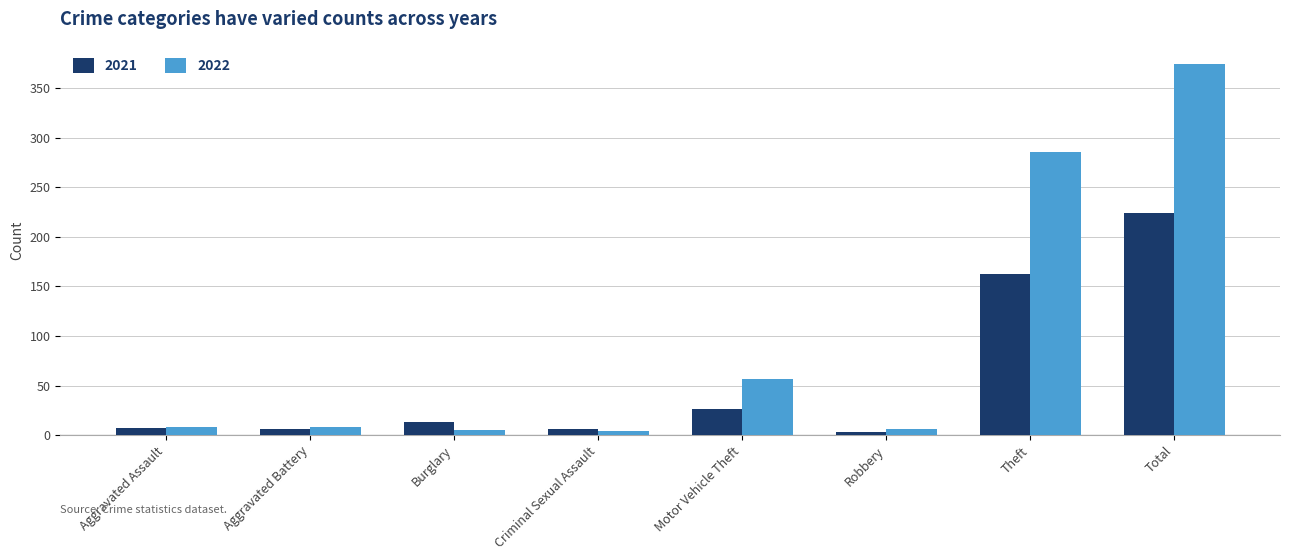

Rank the series by their maximum value, from highest to lowest.

2022, 2021